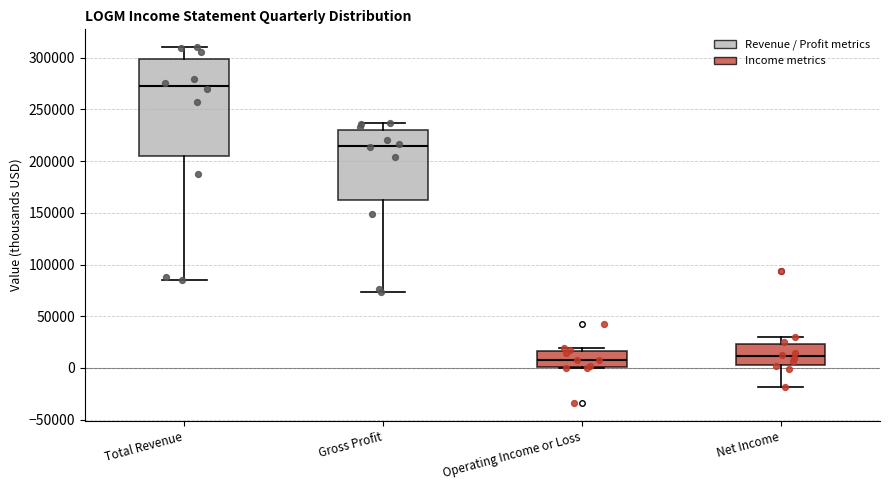

Which box's median line is the highest?

Total Revenue